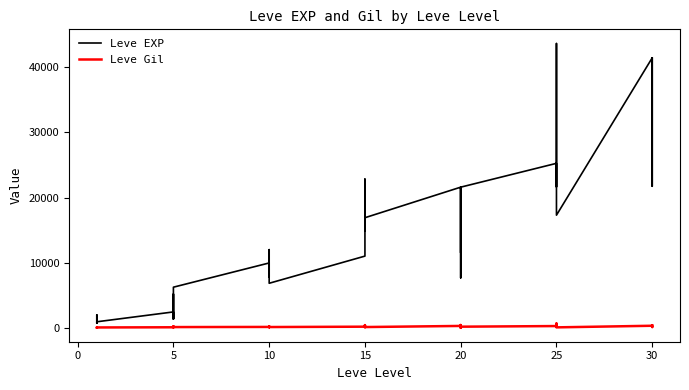

What is the average value of the Leve EXP series?

15131